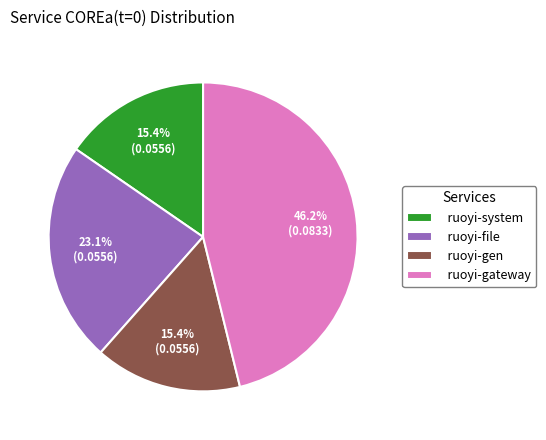

To the nearest percent, what percentage of the pie is ruoyi-gateway?

46%